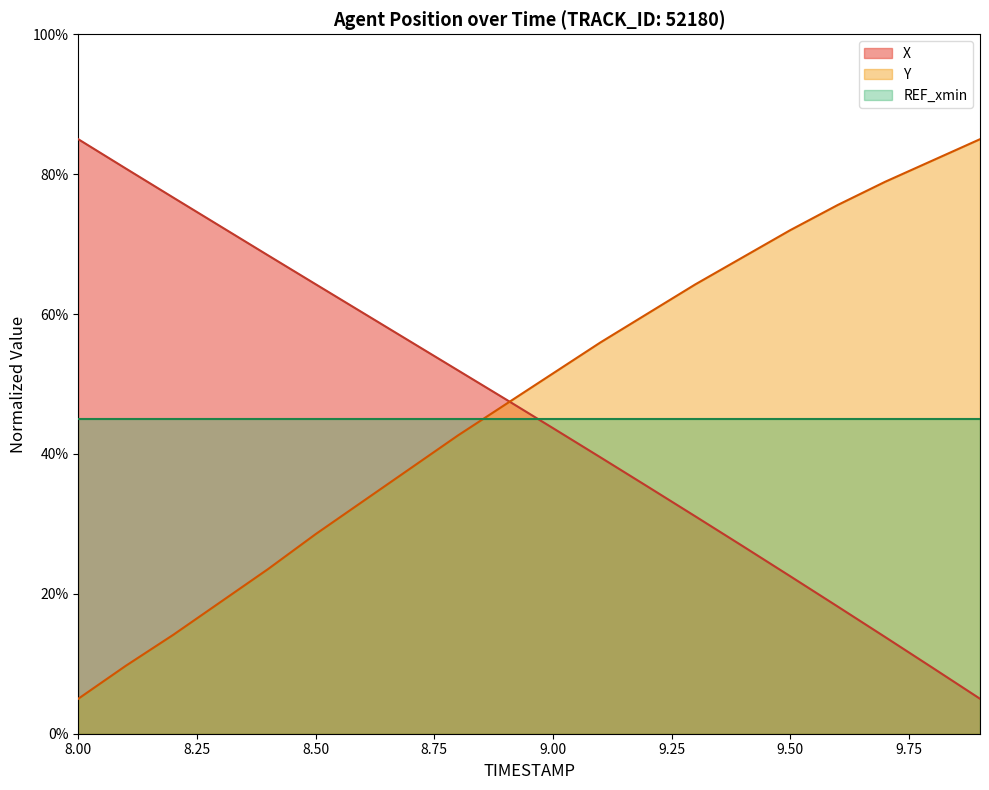

How many distinct data groups are displayed?

3